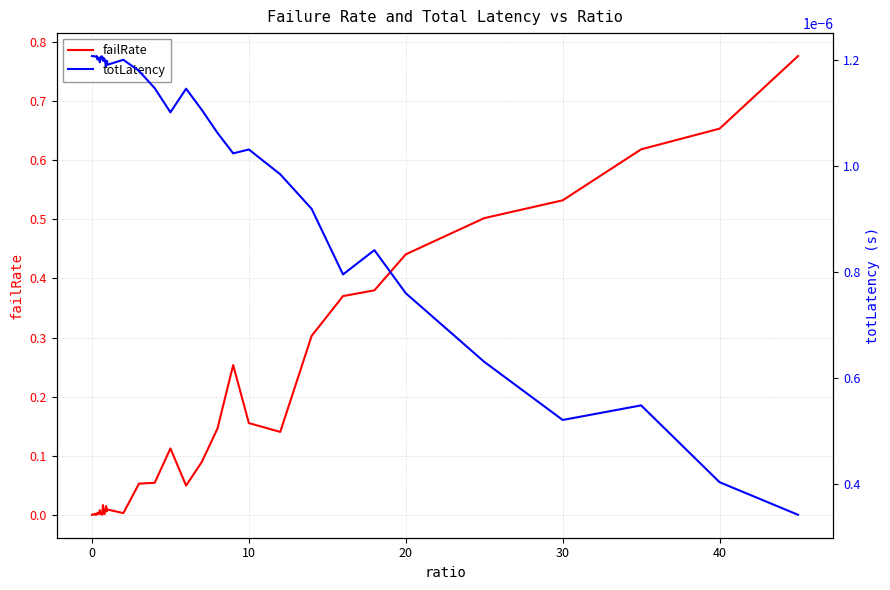

Reading left to right, transcribe all the data shown in this chart.

failRate: 0.0	0.0	0.0	0.0	0.0	0.0	0.0	0.0	0.0	0.0	0.0	0.0	0.0	0.0	0.0	0.0	0.0	0.0	0.0	0.0	0.0	0.0	0.1	0.1	0.1	0.0	0.1	0.1	0.3	0.2	0.1	0.3	0.4	0.4	0.4	0.5	0.5	0.6	0.7	0.8
totLatency: 0.0	0.0	0.0	0.0	0.0	0.0	0.0	0.0	0.0	0.0	0.0	0.0	0.0	0.0	0.0	0.0	0.0	0.0	0.0	0.0	0.0	0.0	0.0	0.0	0.0	0.0	0.0	0.0	0.0	0.0	0.0	0.0	0.0	0.0	0.0	0.0	0.0	0.0	0.0	0.0